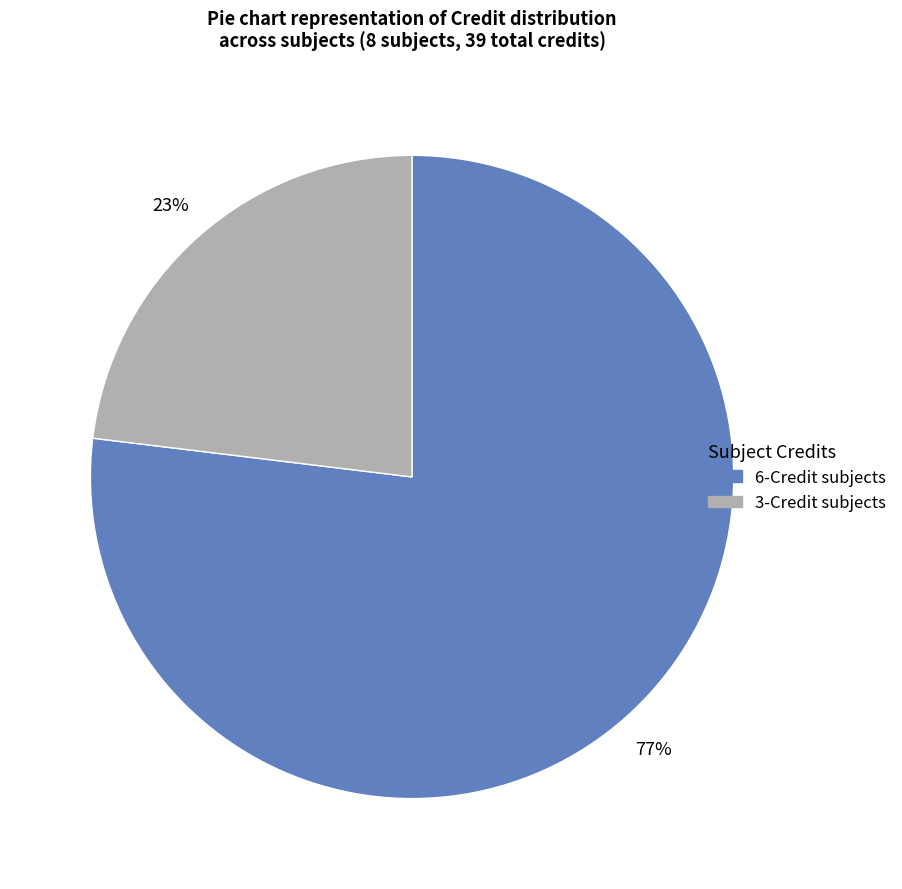

Is there any slice that represents more than half of the pie?

Yes